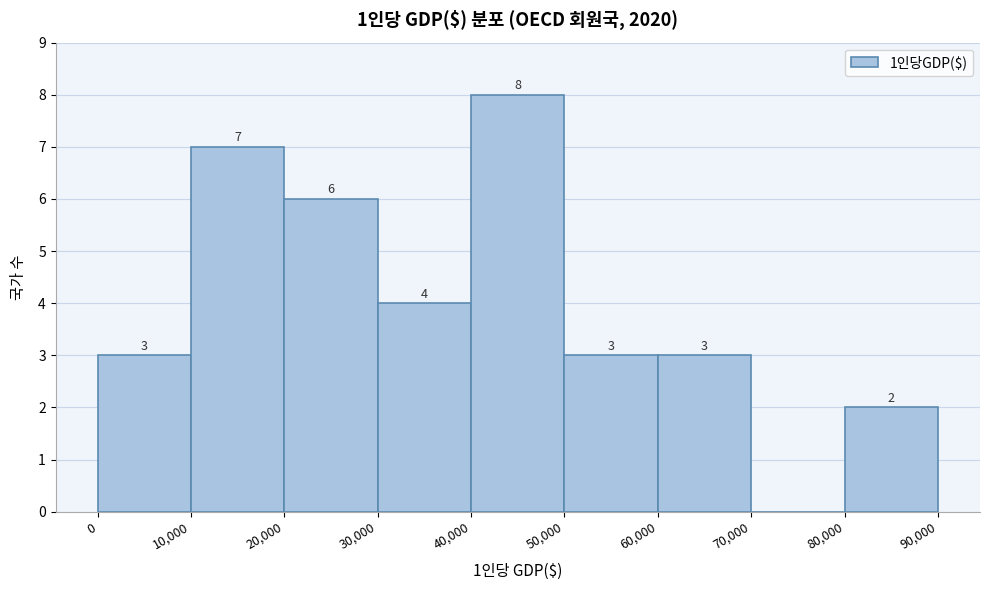

Over which range of the x-axis is the bar tallest?

40,000 to 50,000